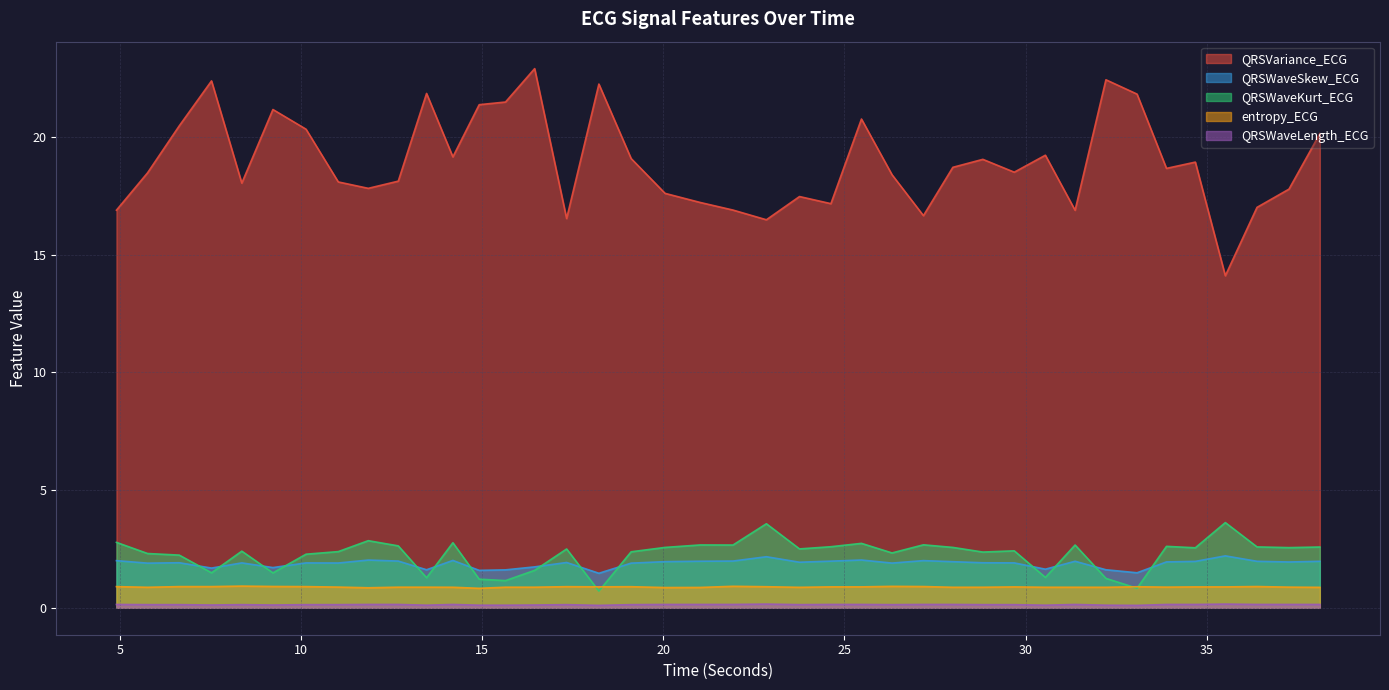

What is the label of the 6th point from the right?

33.890625